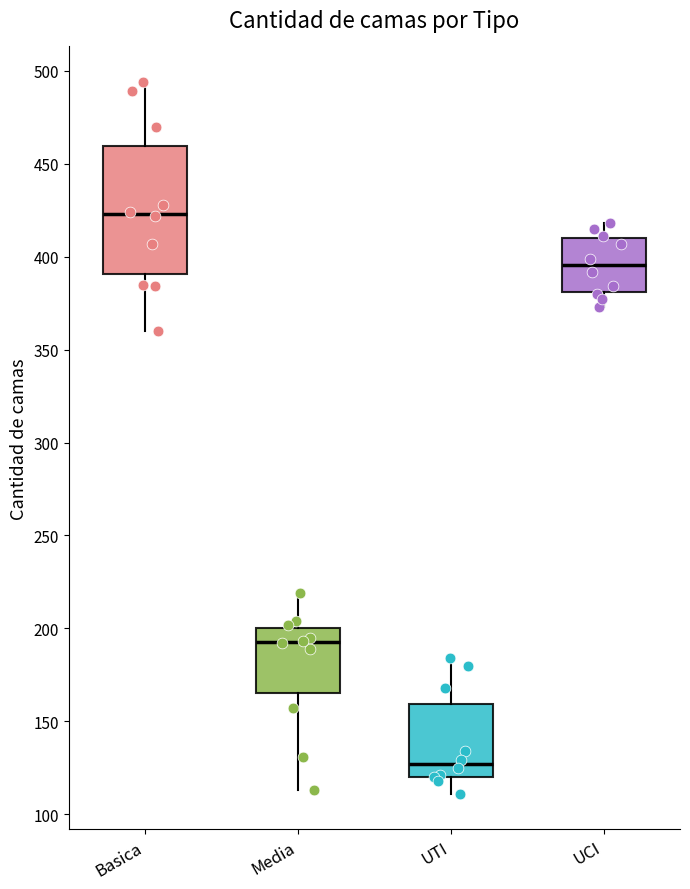

Which box is the tallest, from its lower edge to its upper edge?

Basica